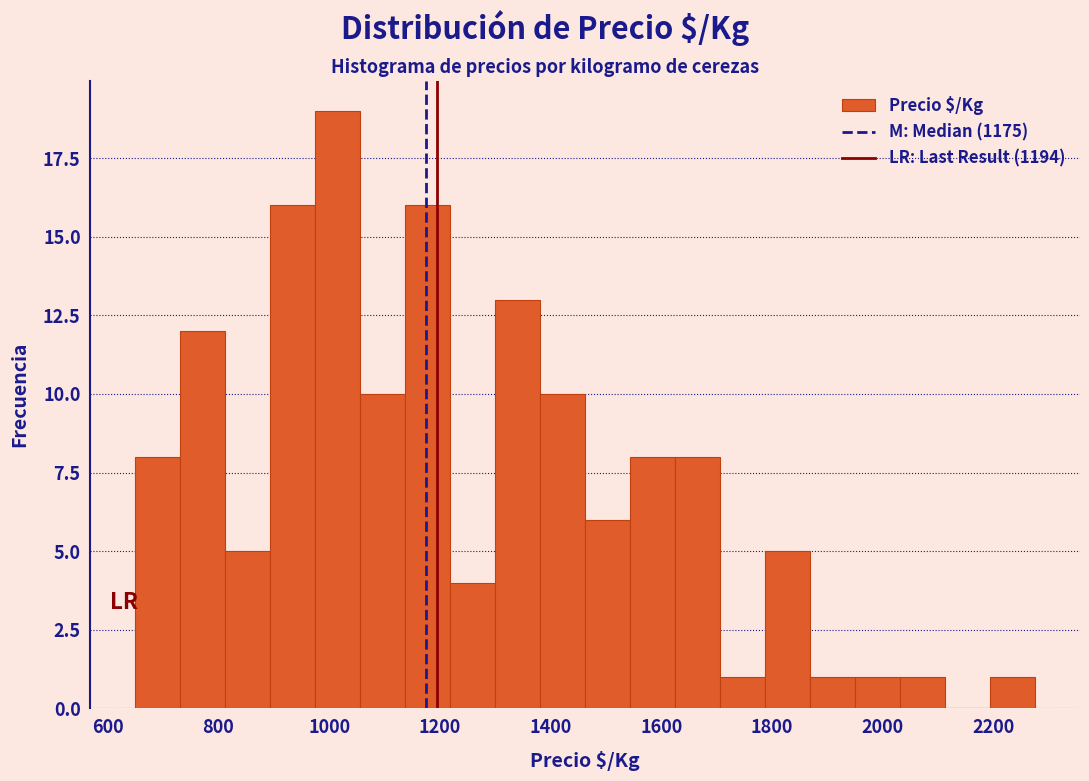

Reading left to right, transcribe this chart: for each bar, give the range it covers on the x-axis and its height. Neither the bar edges nor the heights are printed on the chart, so give them approximately, as read against the axes.

660 to 740: 8
740 to 820: 12
820 to 900: 5
900 to 980: 16
980 to 1060: 19
1060 to 1140: 10
1140 to 1220: 16
1220 to 1300: 4
1300 to 1380: 13
1380 to 1460: 10
1460 to 1540: 6
1540 to 1620: 8
1620 to 1700: 8
1700 to 1780: 1
1780 to 1860: 5
1860 to 1960: 1
1960 to 2040: 1
2040 to 2120: 1
2120 to 2200: 0
2200 to 2280: 1